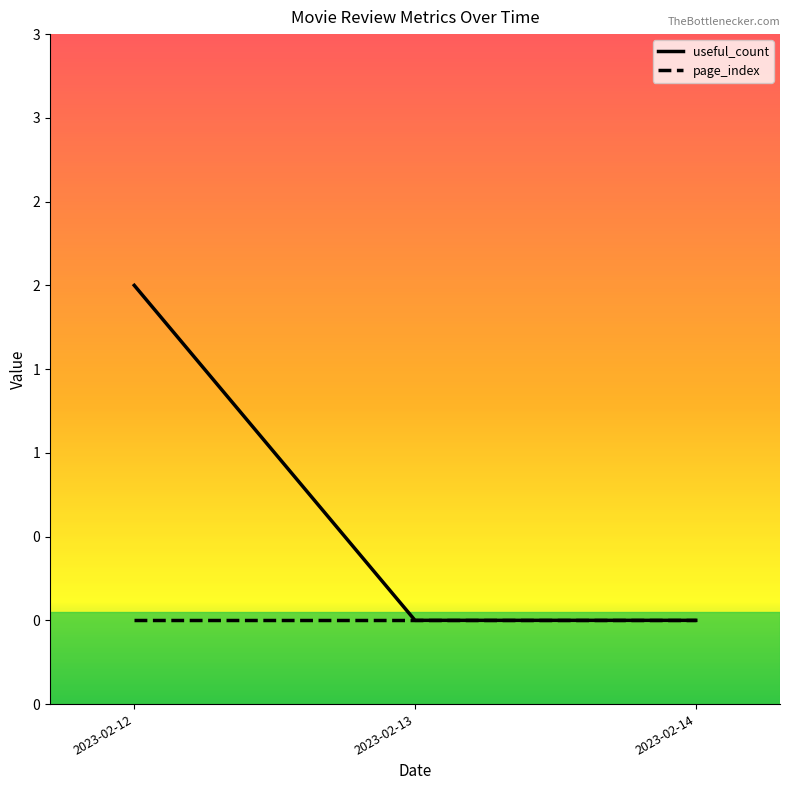

Does the chart have visible grid lines?

No